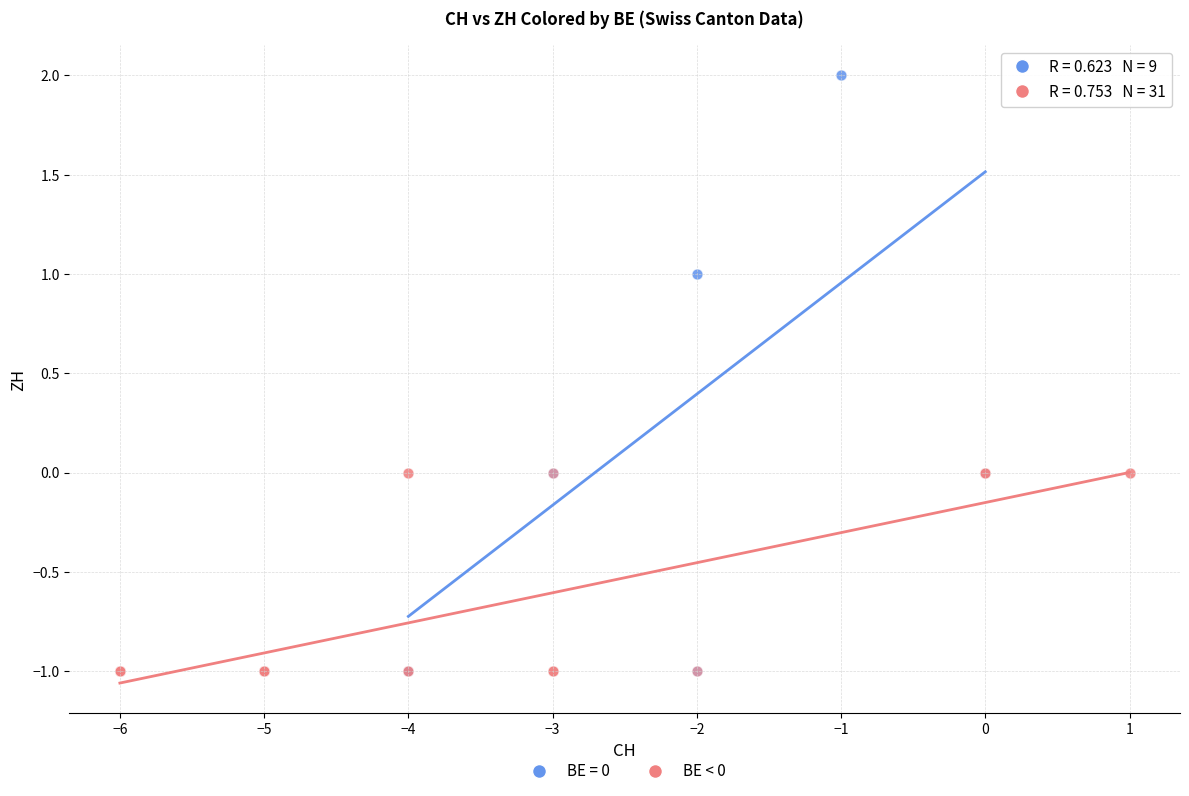

Which series reaches the maximum Y coordinate?

BE = 0